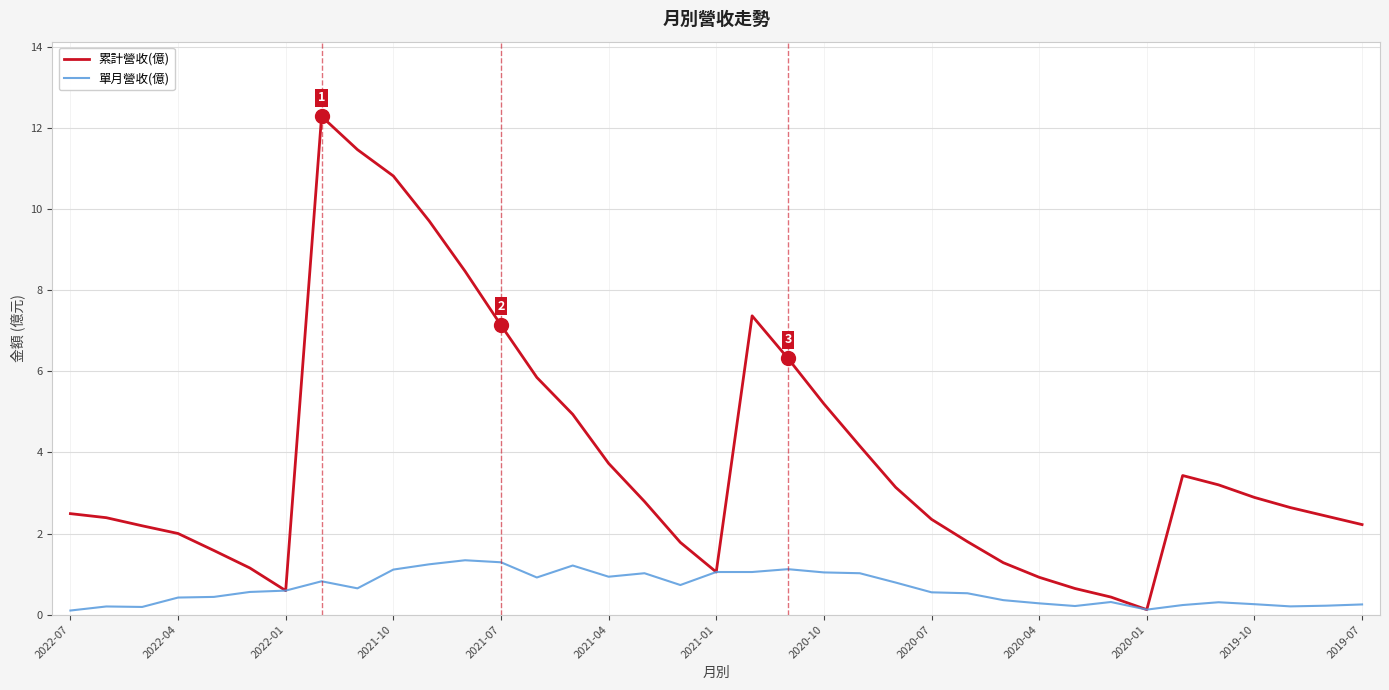

Rank the series by their maximum value, from lowest to highest.

單月營收(億), 累計營收(億)